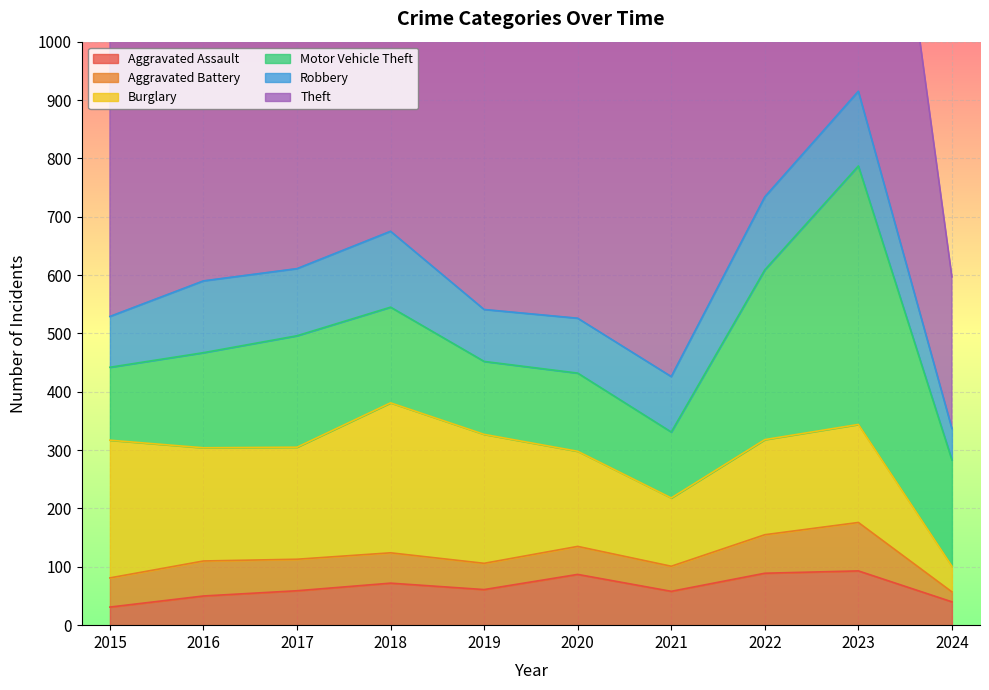

The value of Motor Vehicle Theft at 2023 is 443. True or false?

True